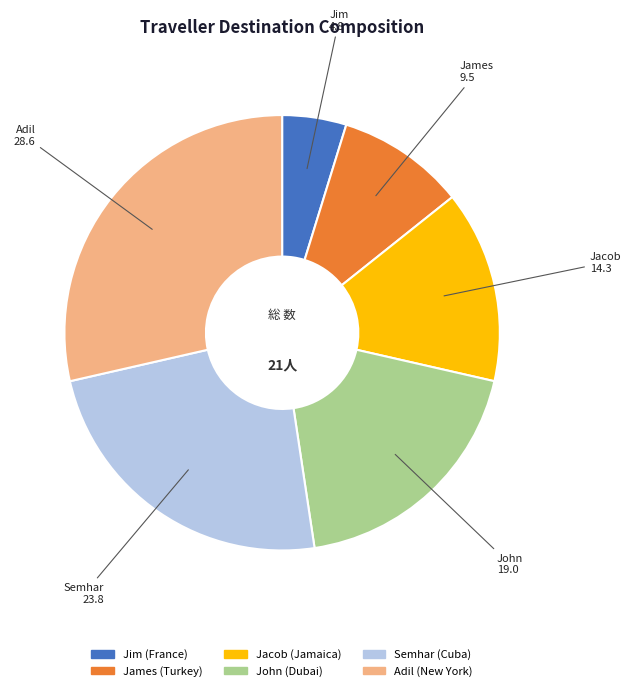

Combined, do Jim (France) and Adil (New York) account for over 50%?

No